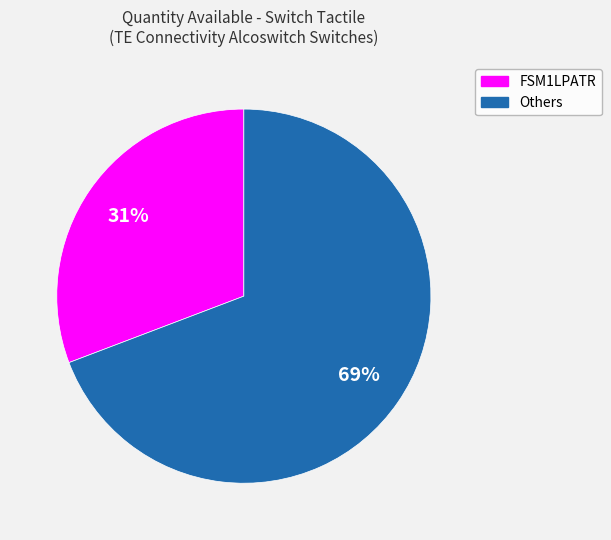

Does any single category account for the majority?

Yes